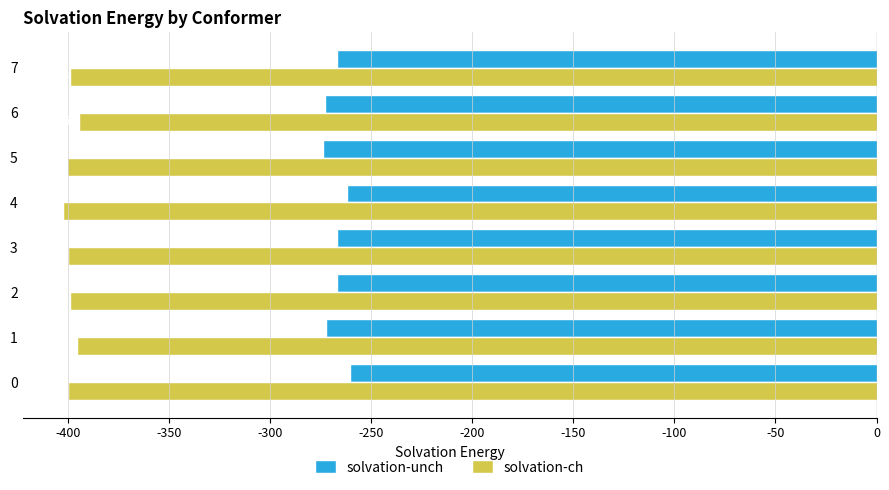

Is the value of solvation-unch at 5 greater than the value of solvation-ch at 7?

Yes